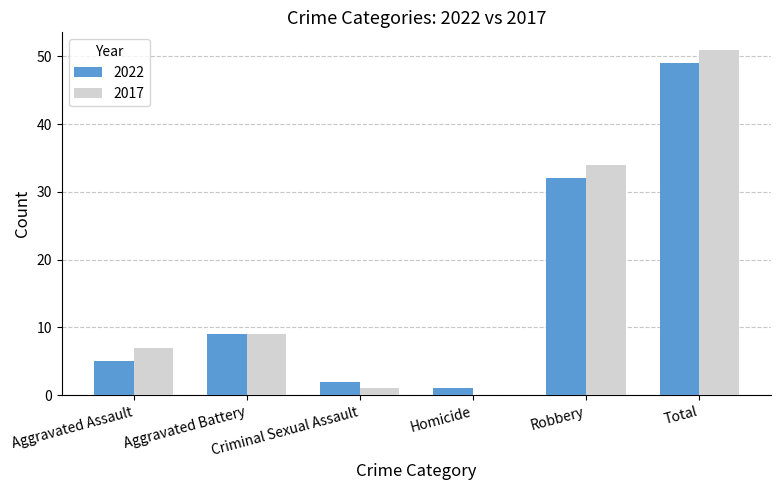

What is the maximum value for 2022?

49